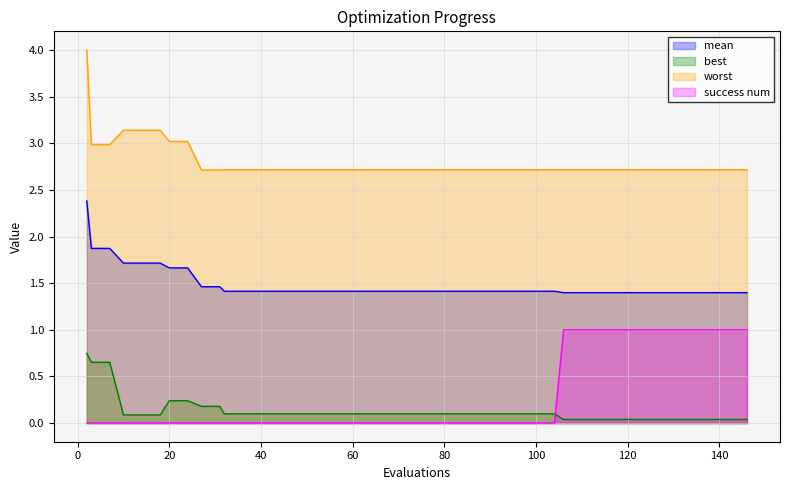

Does the chart have visible grid lines?

Yes